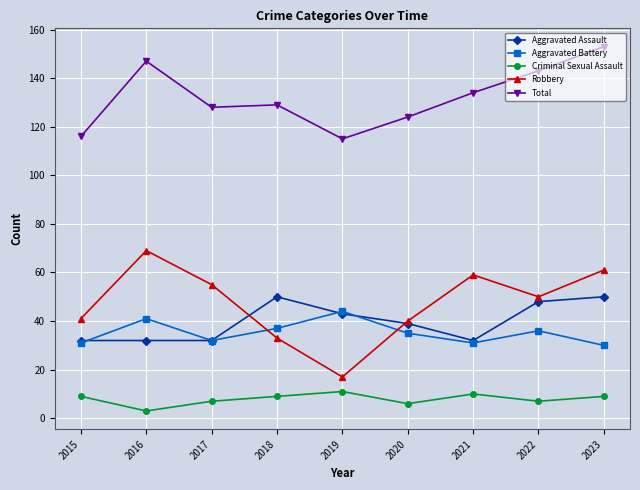

True or false: Aggravated Assault and Aggravated Battery intersect in this chart.

True